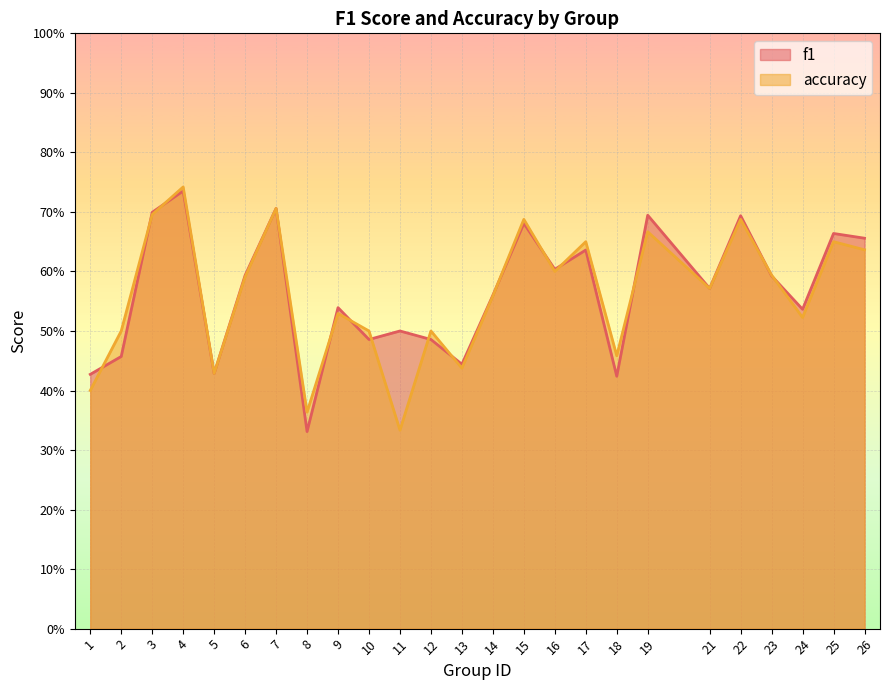

What is the value of the accuracy point at the 24th from the left?

0.7